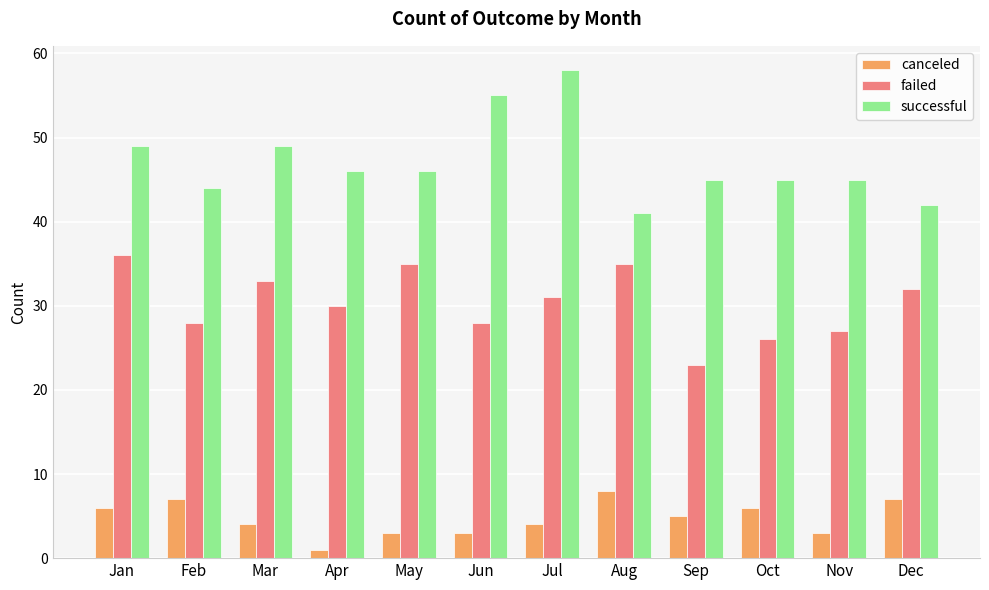

Reading left to right, what are all the values shown in this chart?

canceled: 6	7	4	1	3	3	4	8	5	6	3	7
failed: 36	28	33	30	35	28	31	35	23	26	27	32
successful: 49	44	49	46	46	55	58	41	45	45	45	42